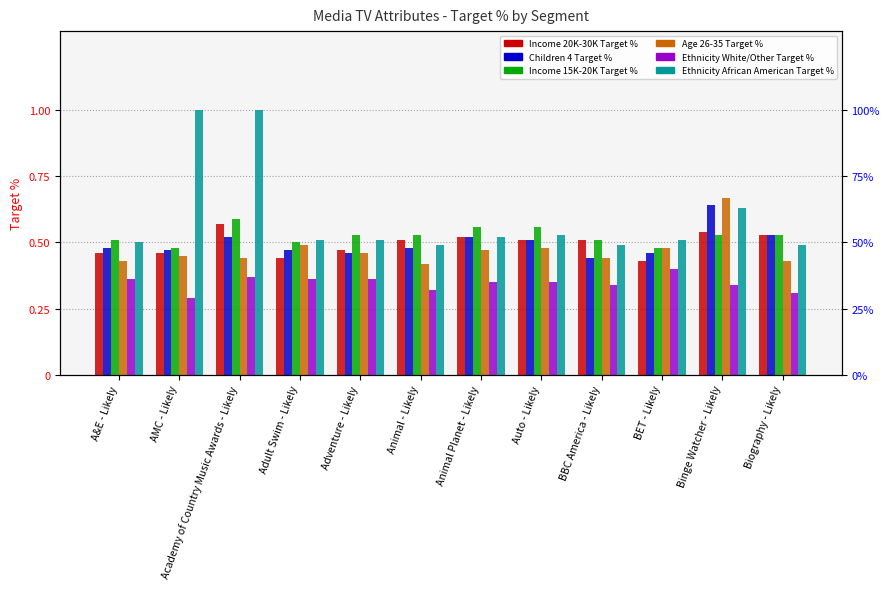

Which category has the lowest value across all series?

AMC - Likely